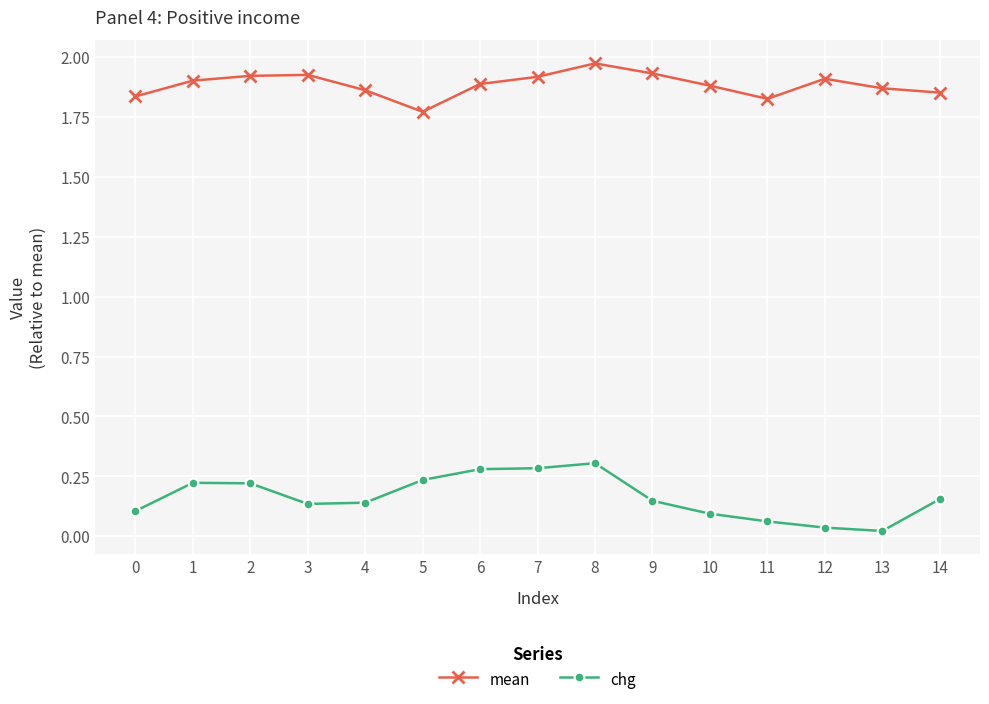

At 13, list the series in order from smallest to largest.

chg, mean